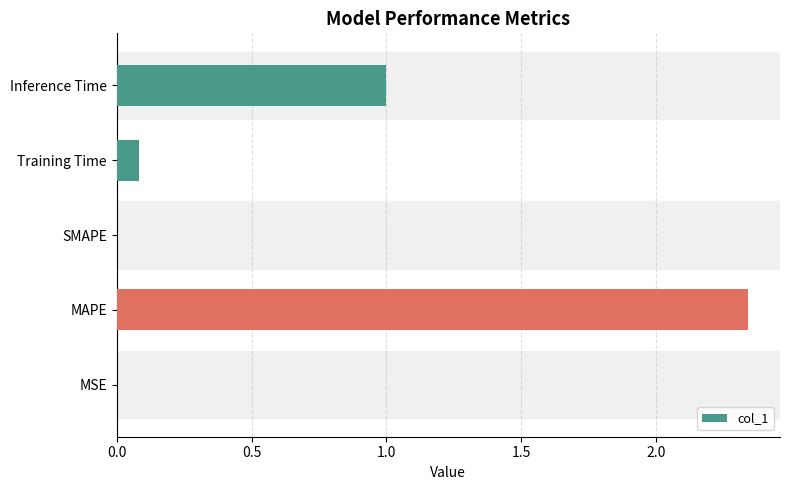

Which has a higher value, MSE or MAPE?

MAPE